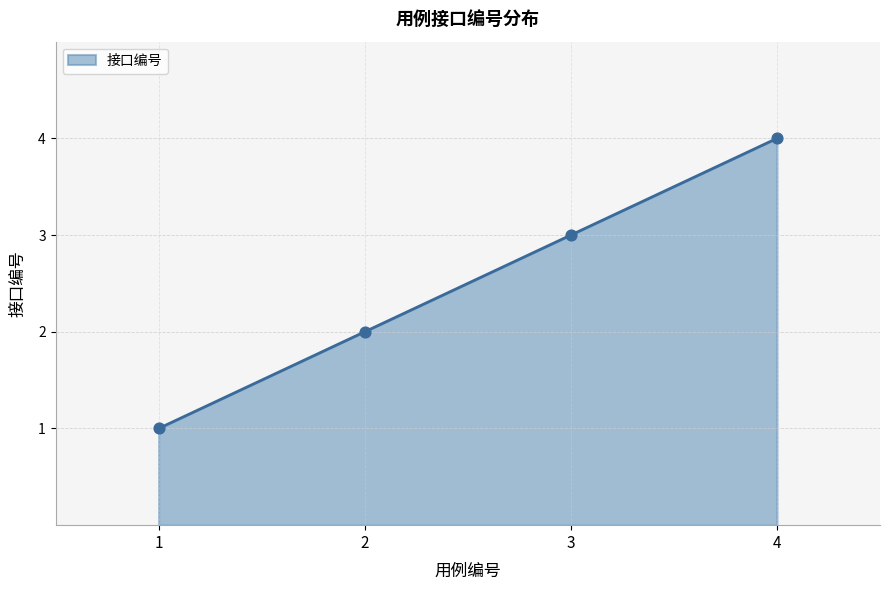

Between 2 and 1, which is larger?

2